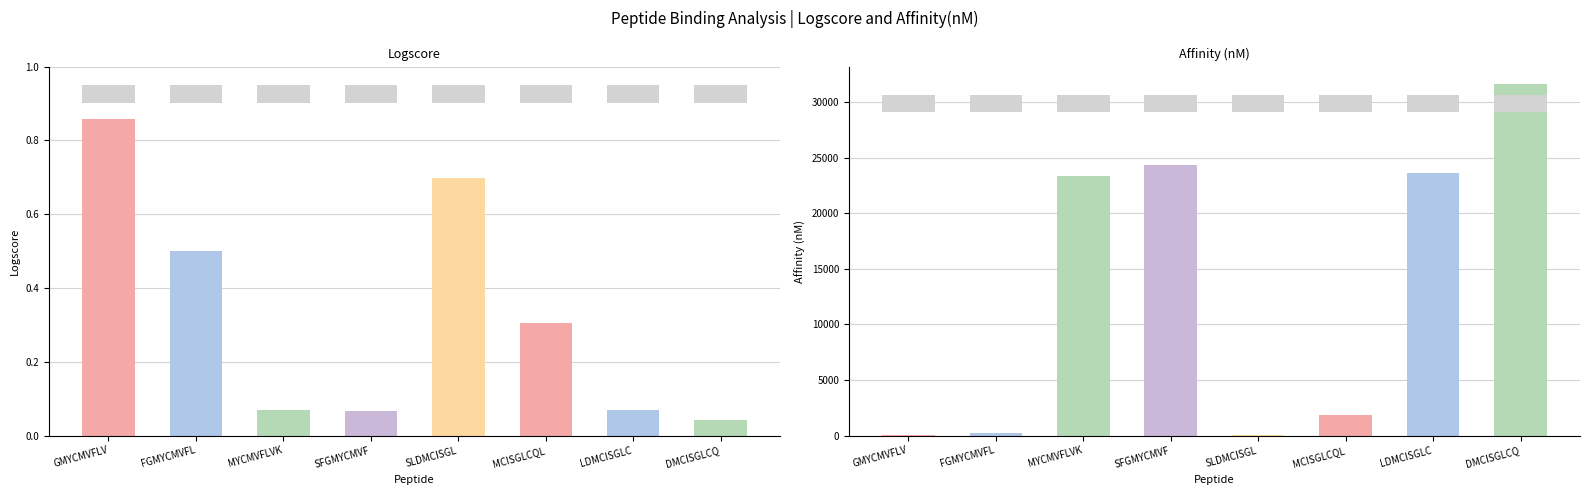

Between GMYCMVFLV and MYCMVFLVK, which is larger?

GMYCMVFLV